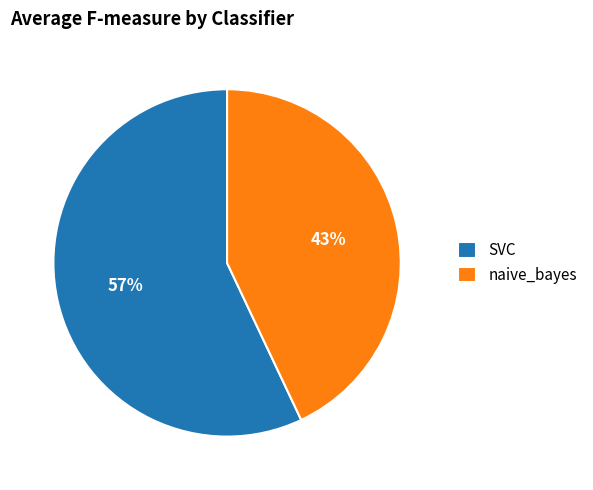

Is it true that naive_bayes is 53% of the pie?

False